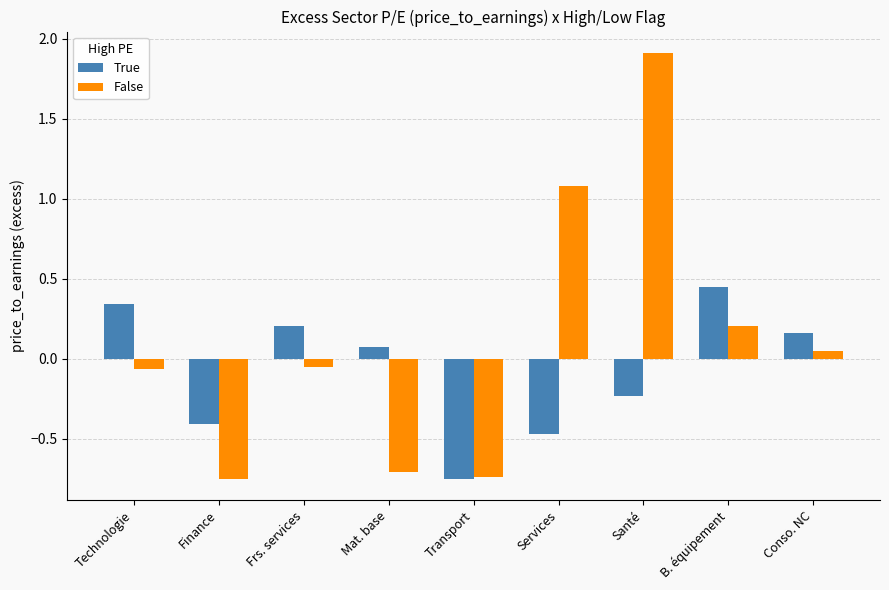

Which series has the largest range (max minus min)?

False